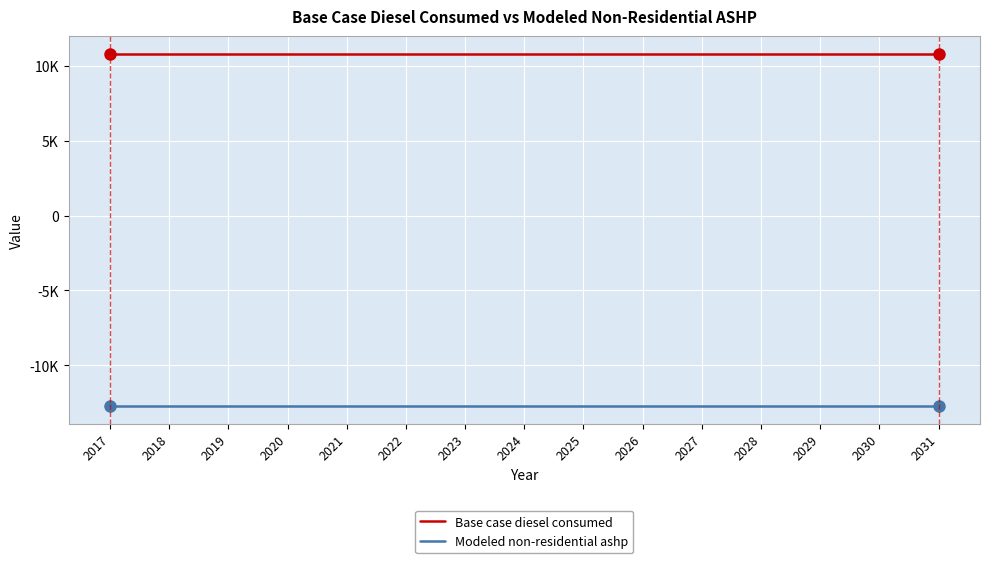

What is the value of the Modeled non-residential ashp point at the 2nd from the left?

-12714.8